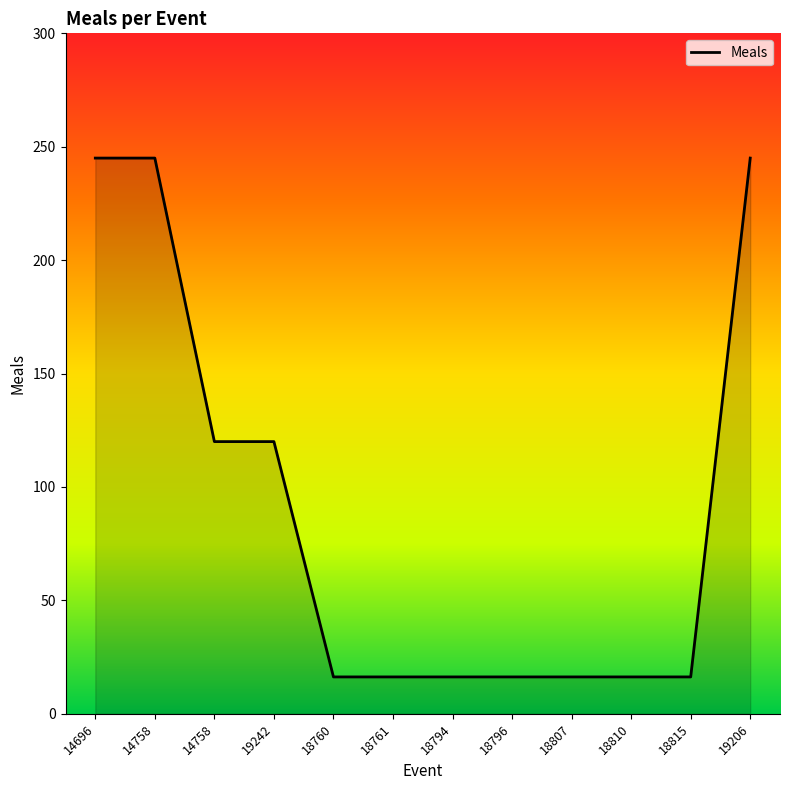

Is it true that the value at 18760 is 23.2?

False